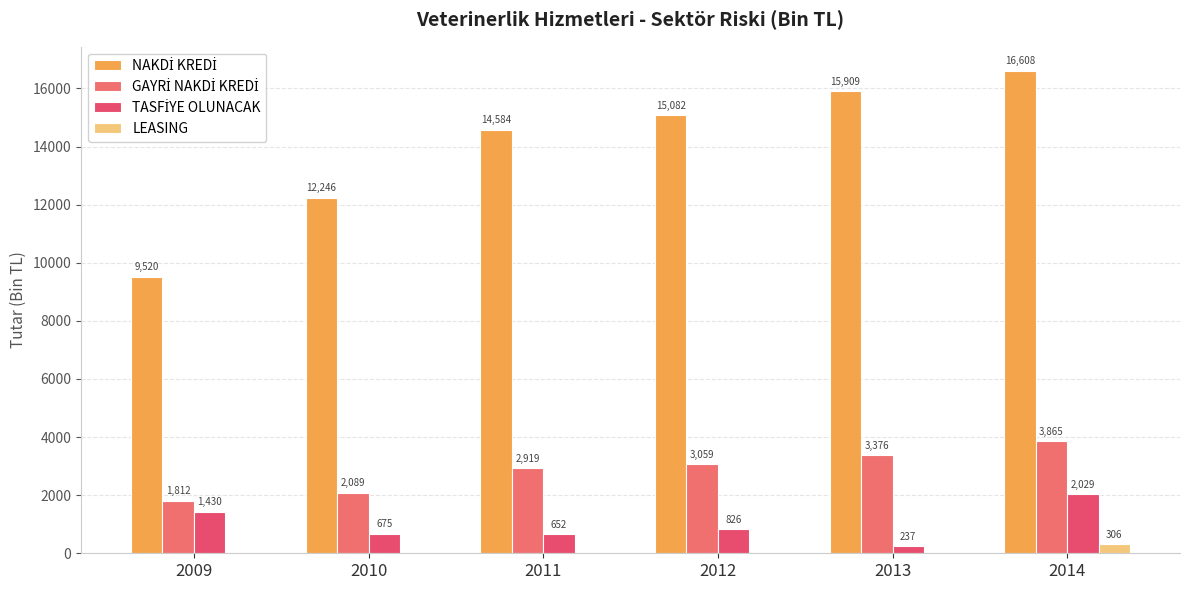

How many categories are shown in the chart?

6